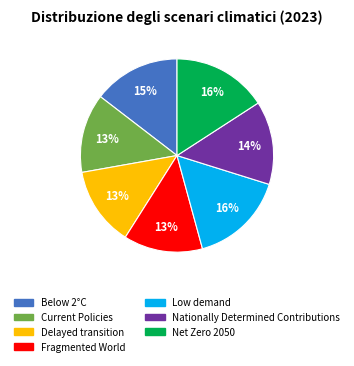

Which has a higher value, Below 2°C or Delayed transition?

Below 2°C